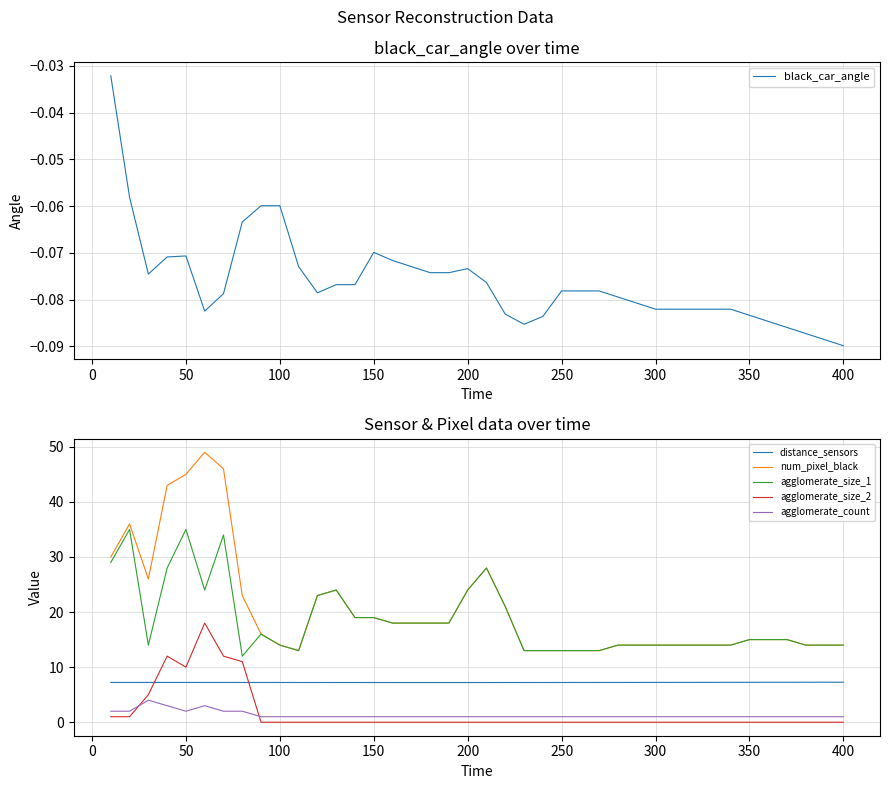

How many lines are shown in the chart?

6